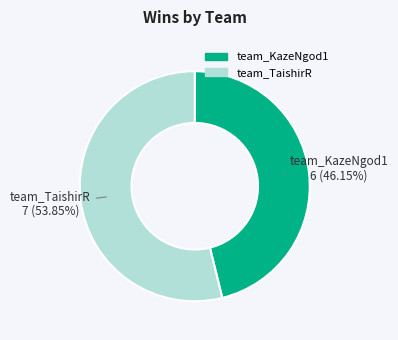

To the nearest percent, what is the average slice percentage?

50%